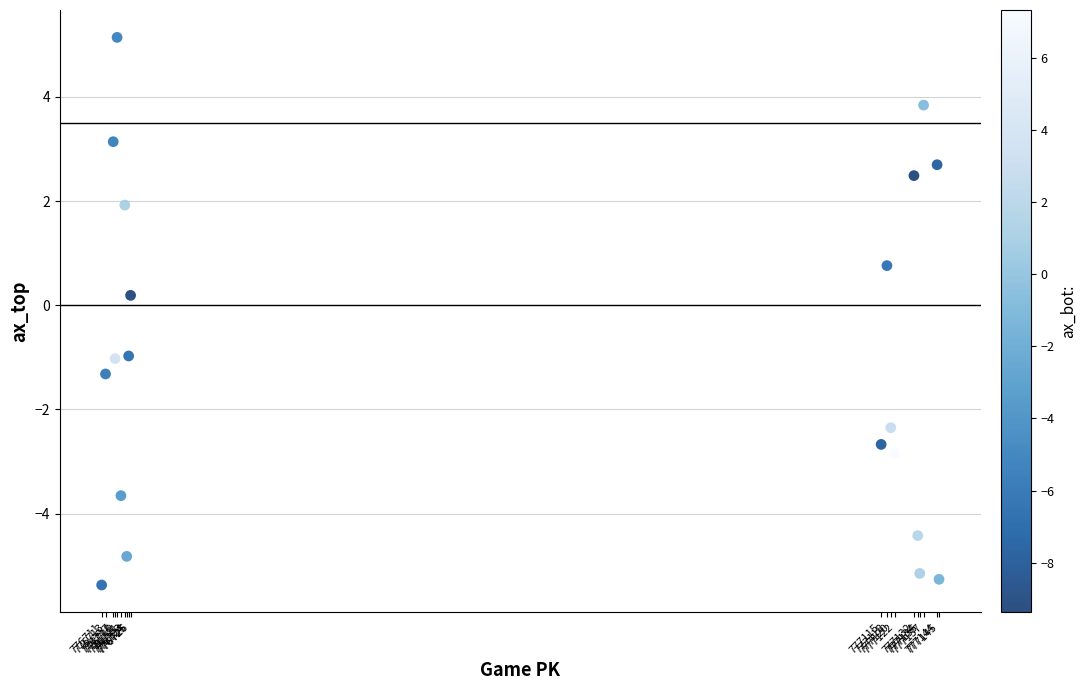

What is the range of Y values (max minus min)?

10.5